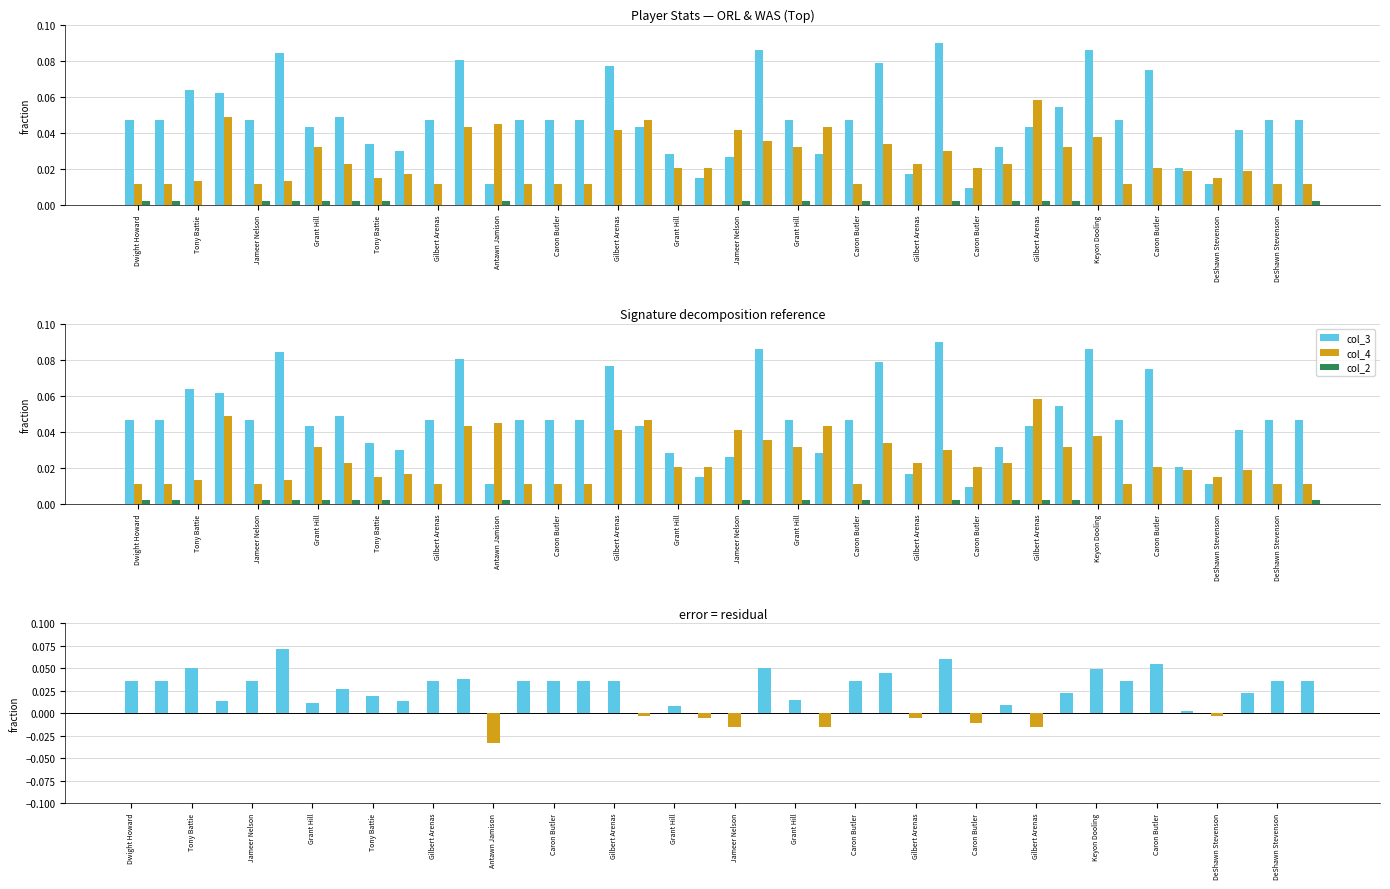

Is it true that col_4 equals 0.0 at Gilbert Arenas?

False